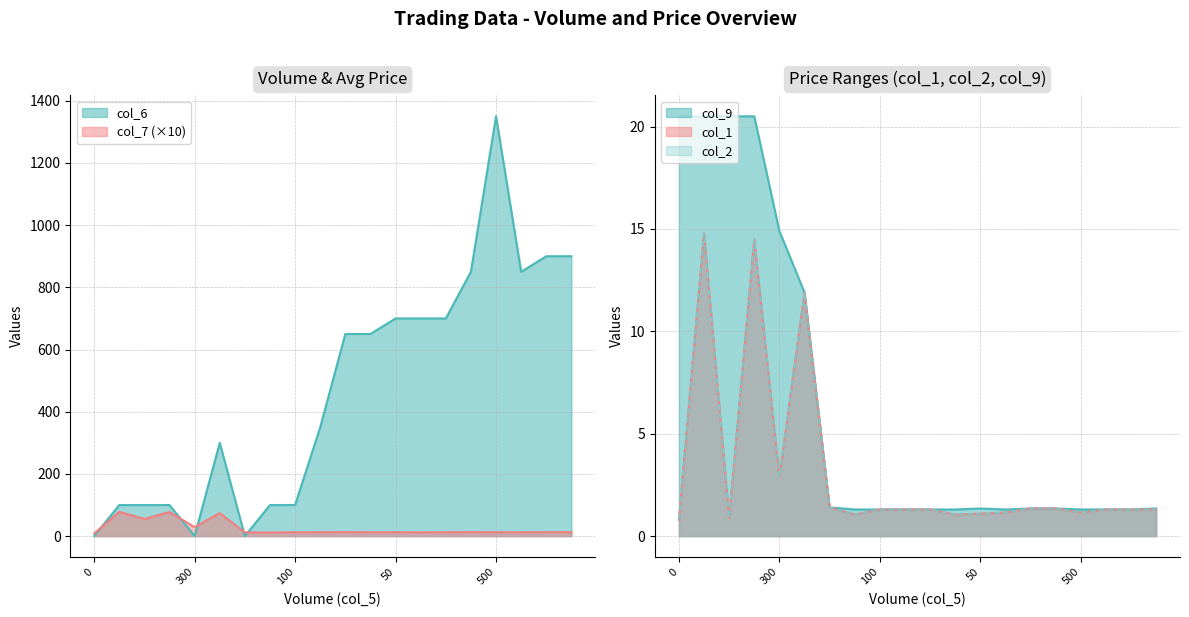

What is the difference between the maximum and minimum values in the col_9 series?

19.2